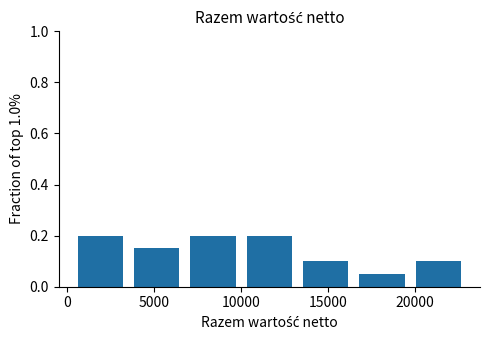

What is the height of the bar covering 16500 to 19500 on the x-axis? Neither the bar edges nor the heights are printed on the chart, so give them approximately, as read against the axes.

0.06